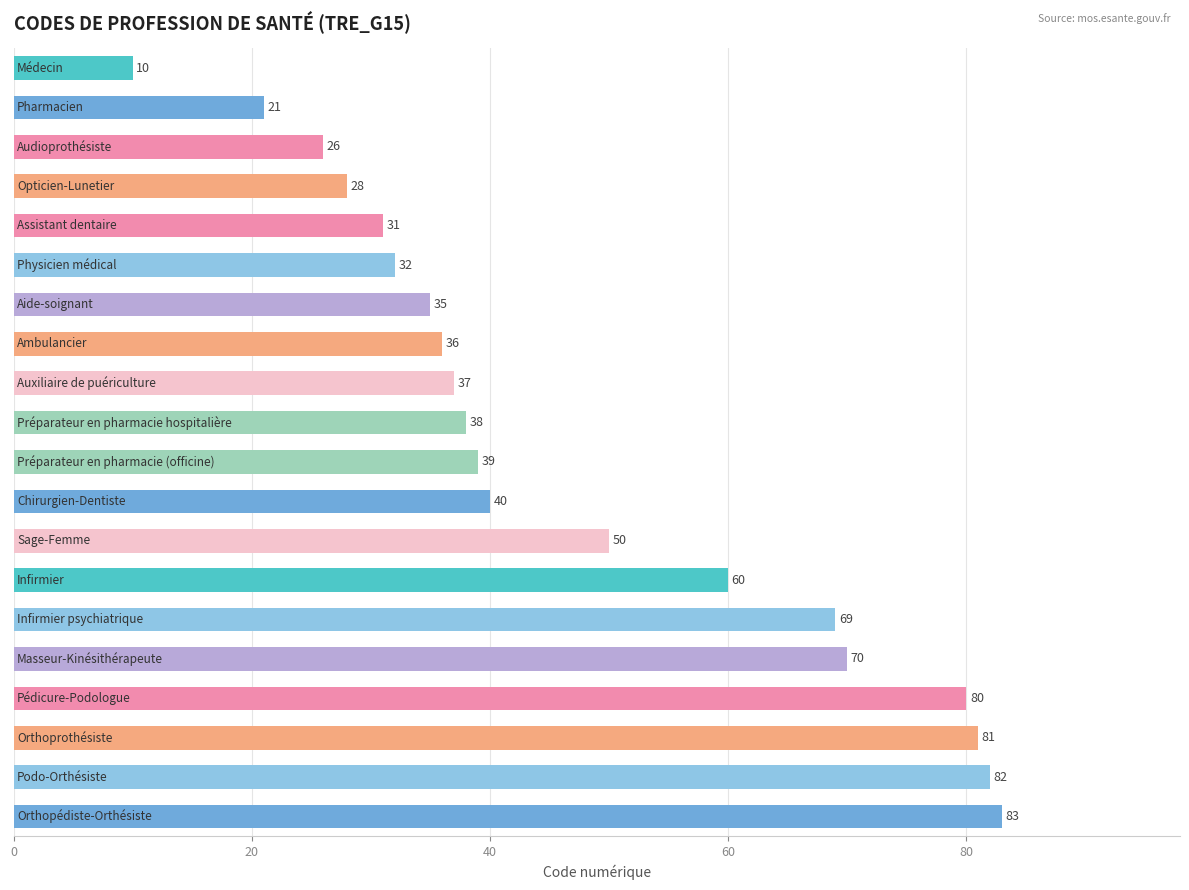

What is the average value?

47